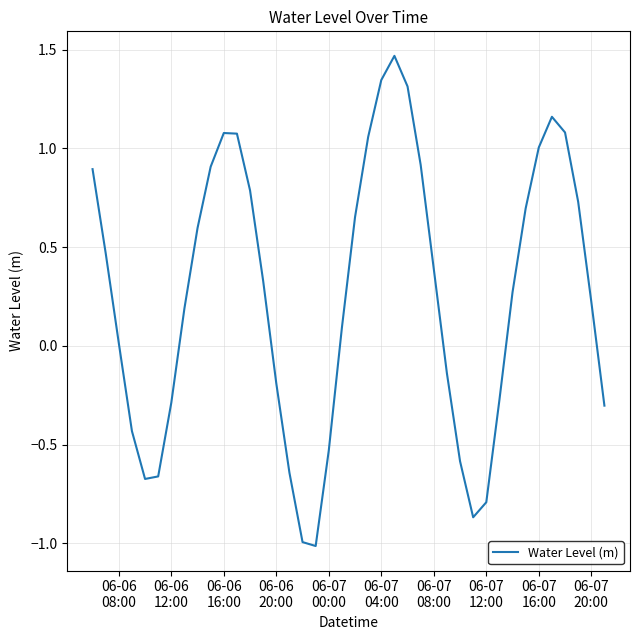

What is the smallest value displayed?

-1.0